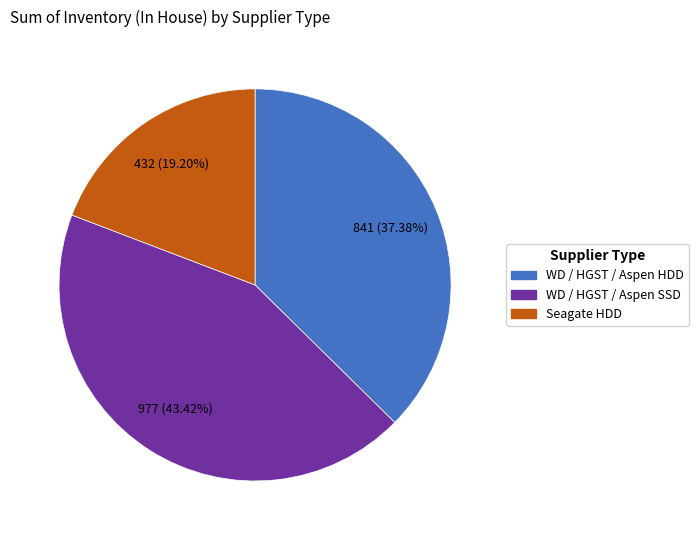

Between WD / HGST / Aspen SSD and Seagate HDD, which is larger?

WD / HGST / Aspen SSD